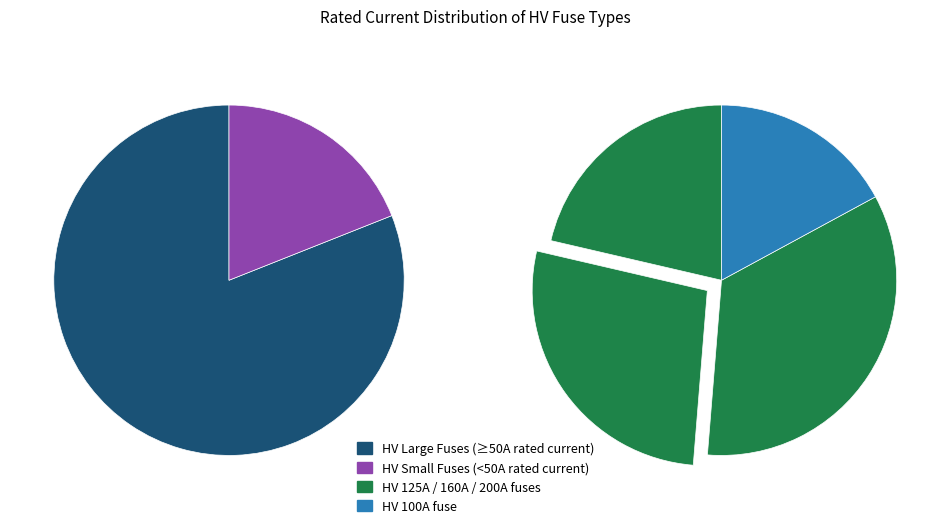

True or false: HV 31.5A accounts for 18% of the total.

False